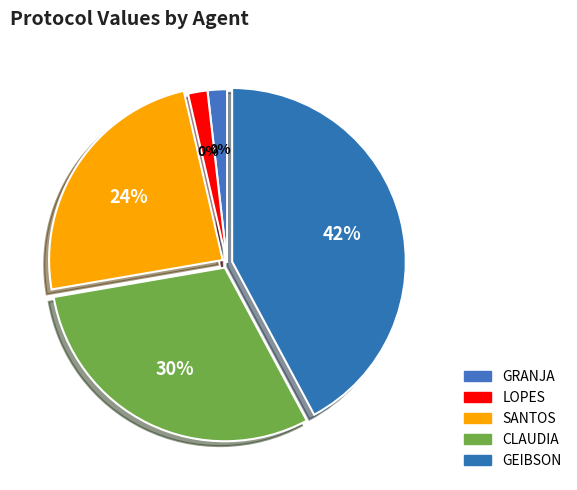

To the nearest percent, what is the difference between the CLAUDIA and SANTOS slice percentages?

6%